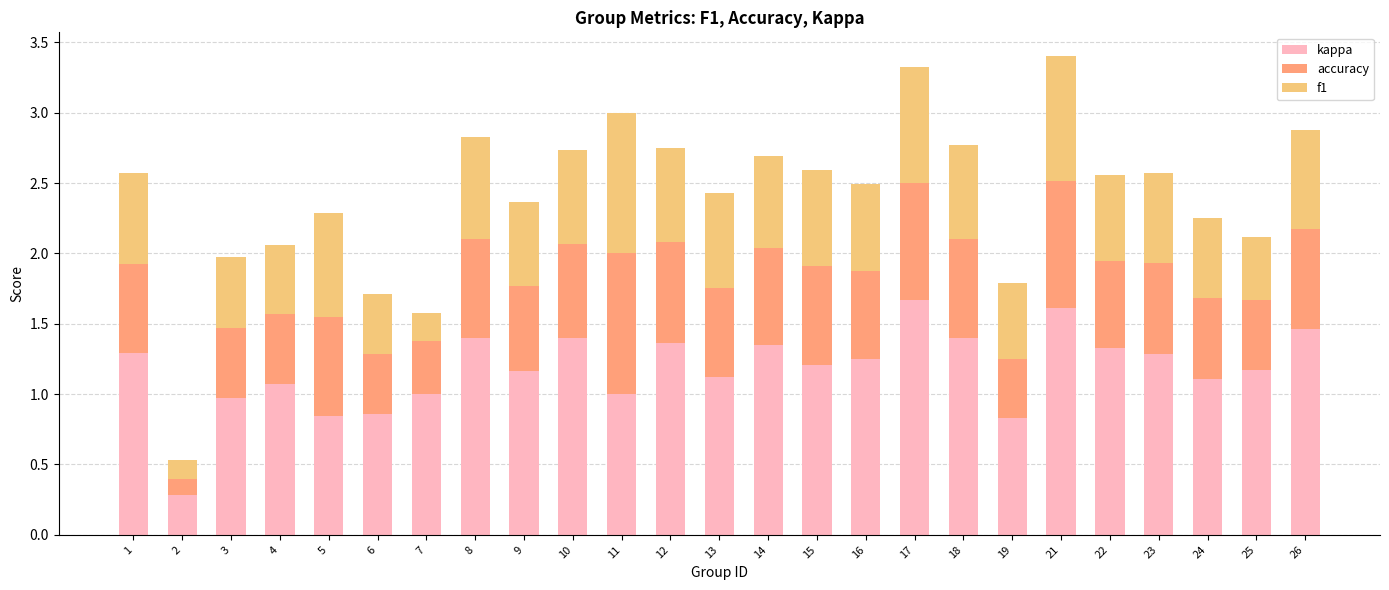

What is the lowest value of the kappa series?

0.3